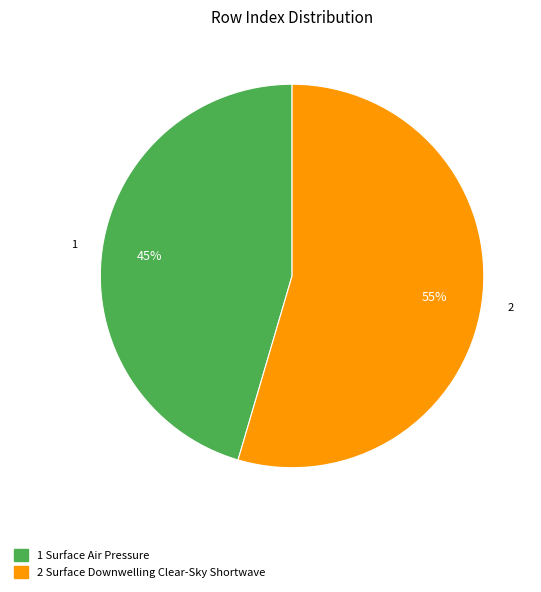

Is there any slice that represents more than half of the pie?

Yes